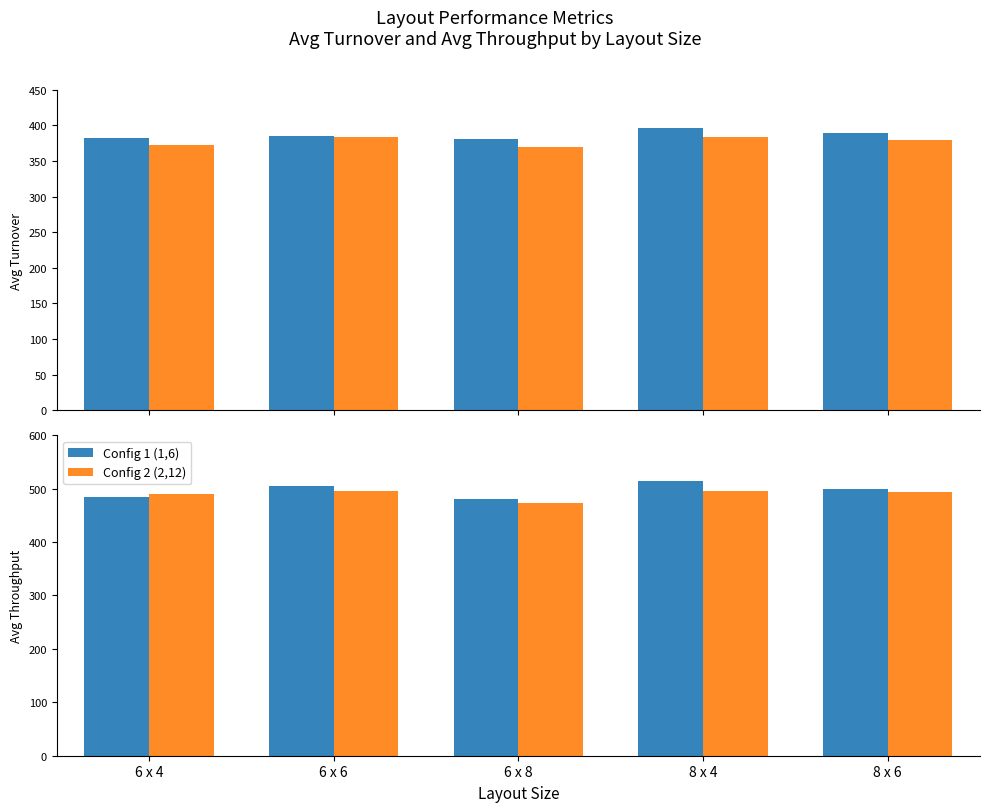

At which category is the sum across all series the highest?

8 x 4